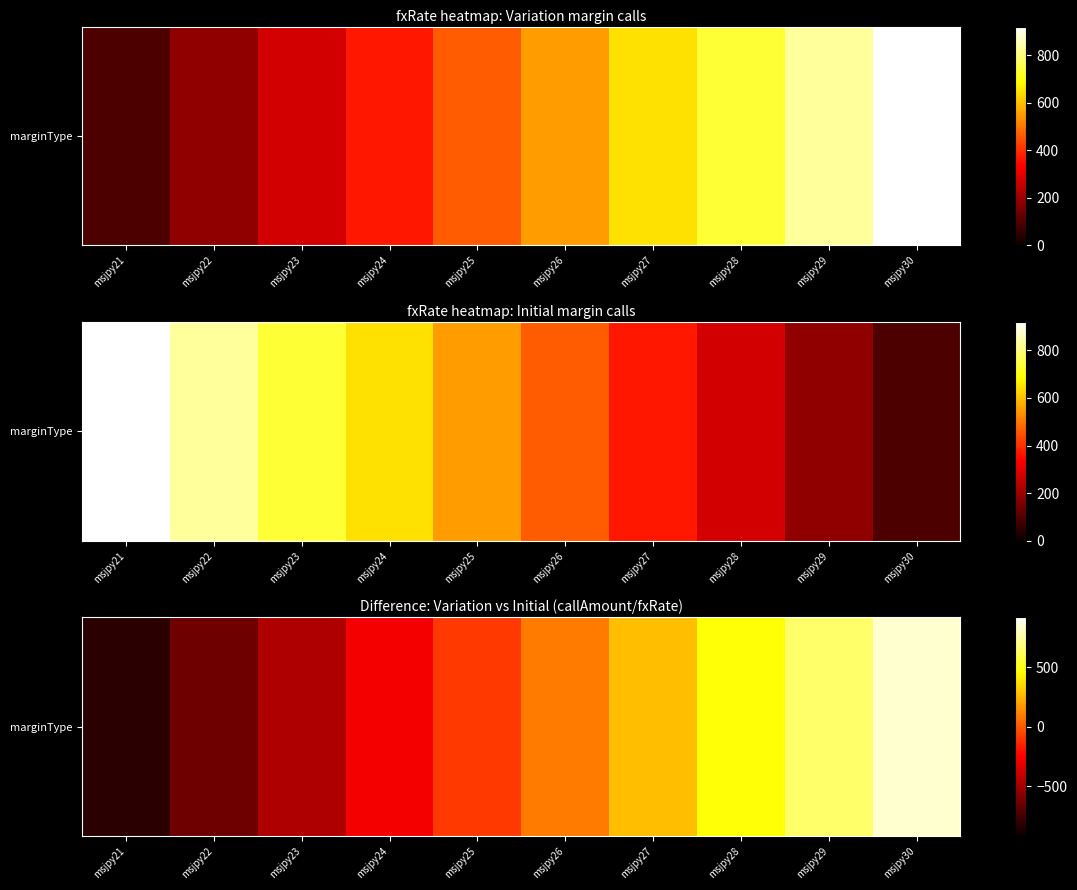

The value at msjpy29 is 324.2. True or false?

False